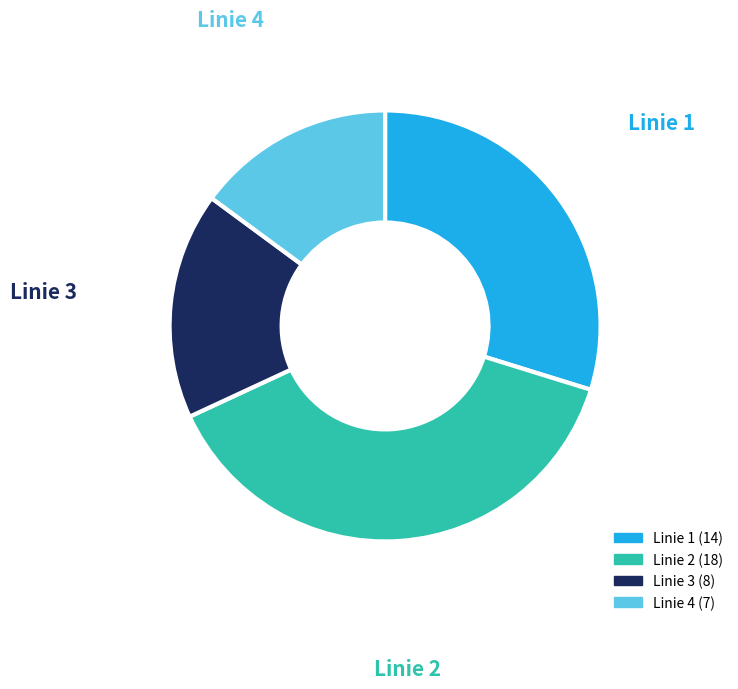

The Linie 2 slice represents 13% of the pie. True or false?

False